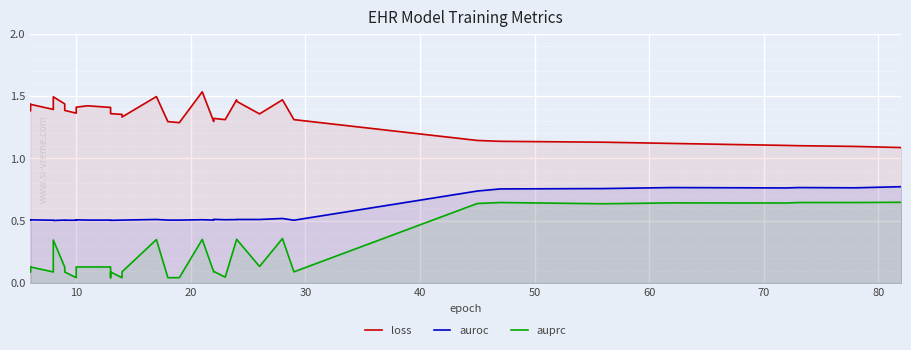

True or false: auprc and auroc intersect in this chart.

False